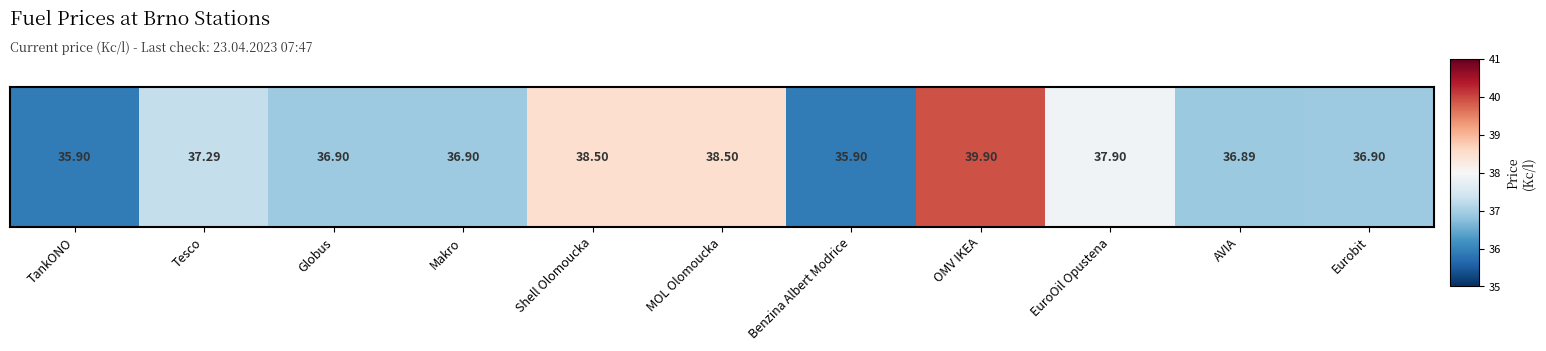

What is the change in value from Makro to Shell Olomoucka?

+1.6